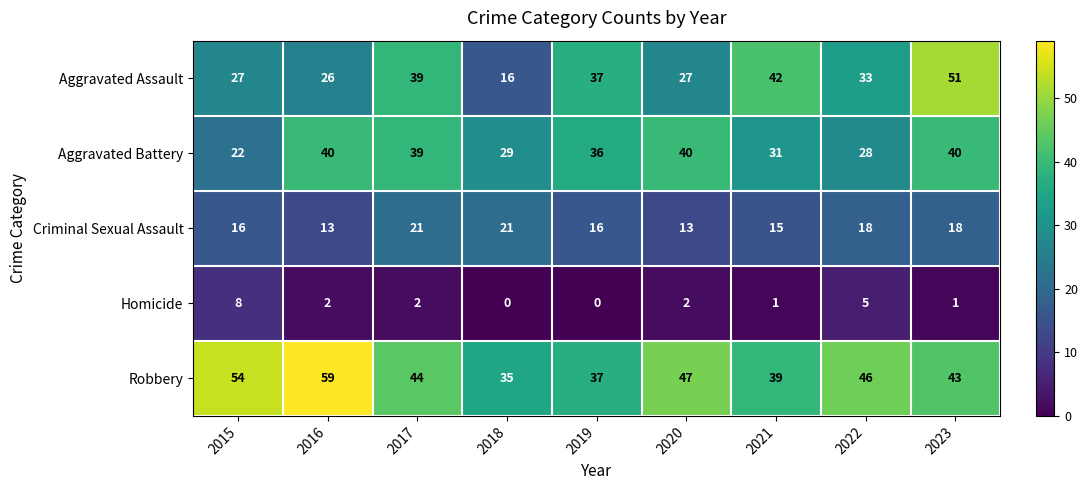

Which series has the largest total across all categories?

Robbery